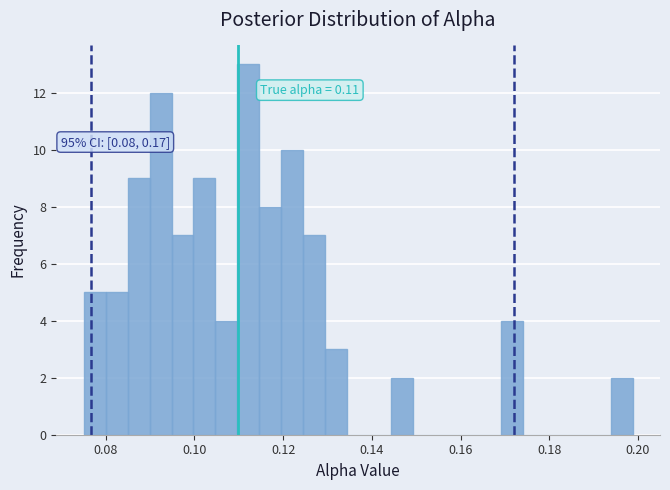

Around what value on the x-axis is the tallest bar? Give the approximate position of its centre, as read against the axis.

0.112